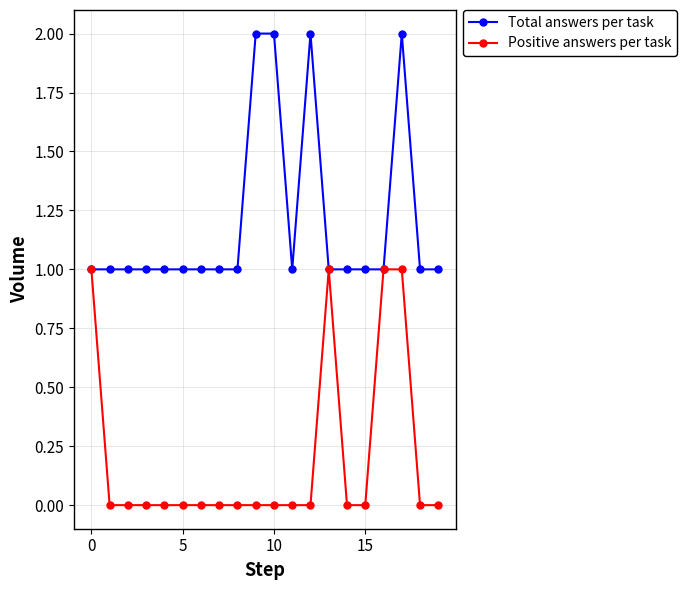

Which series has the largest total across all categories?

Total answers per task